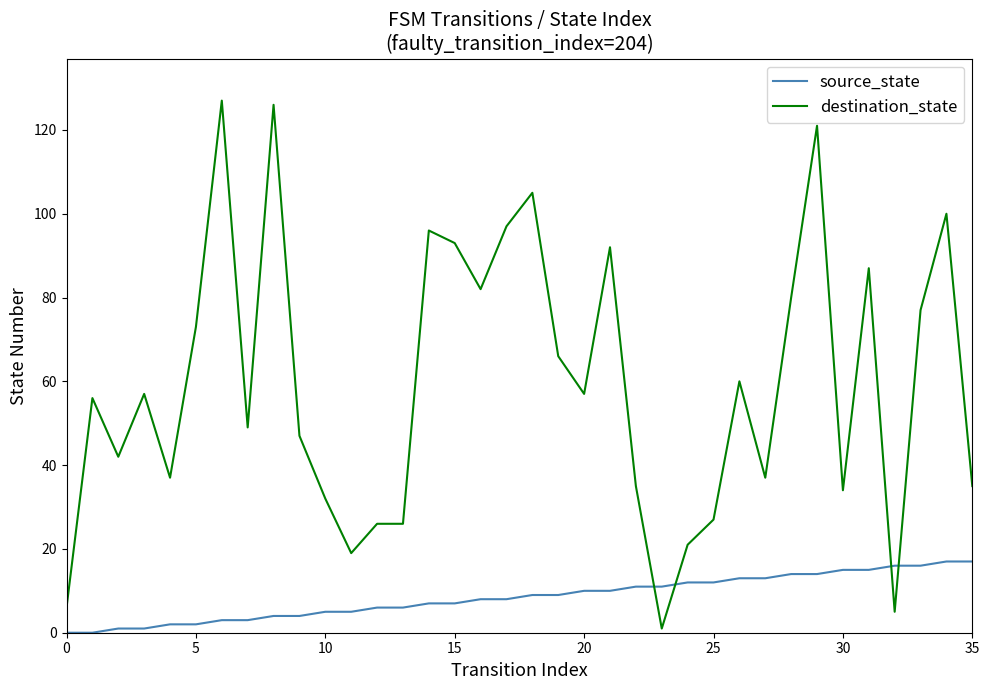

What is the highest value of the destination_state series?

127